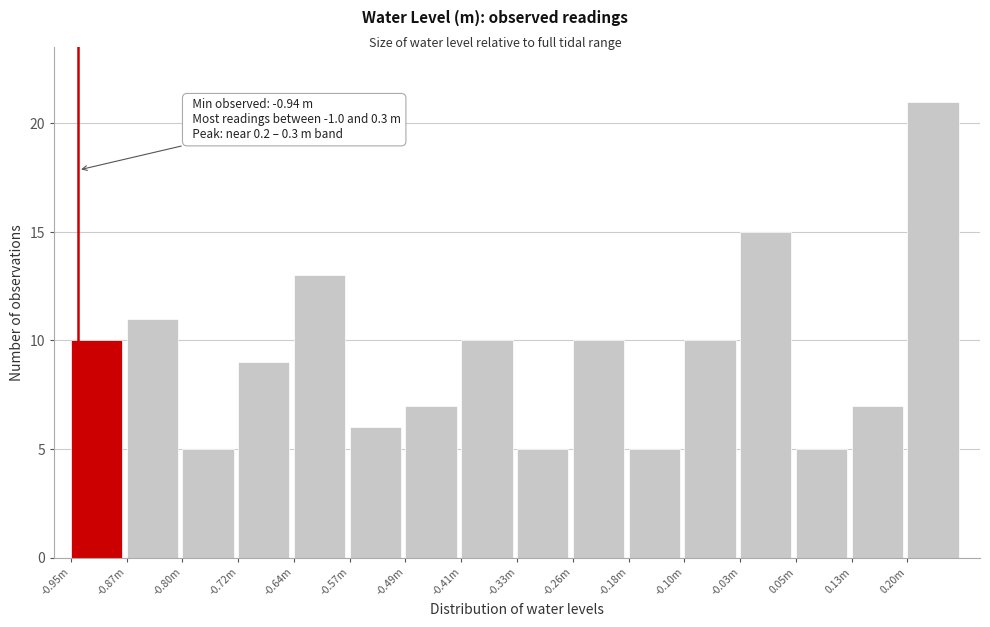

Reading left to right, what are all the values shown in this chart?

10	11	5	9	13	6	7	10	5	10	5	10	15	5	7	21